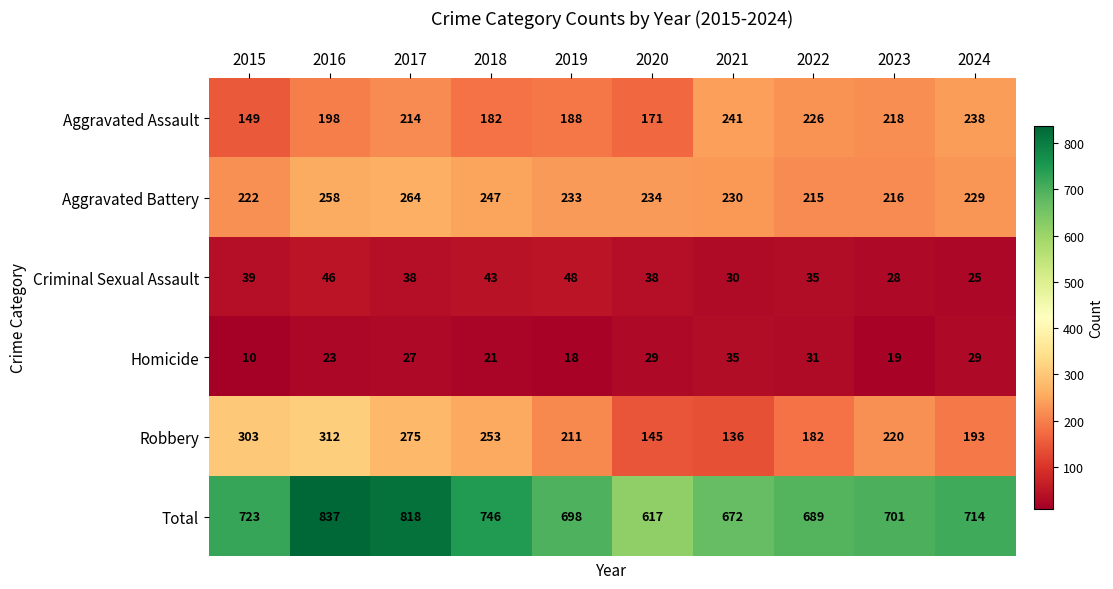

Which series has the largest total across all categories?

Total